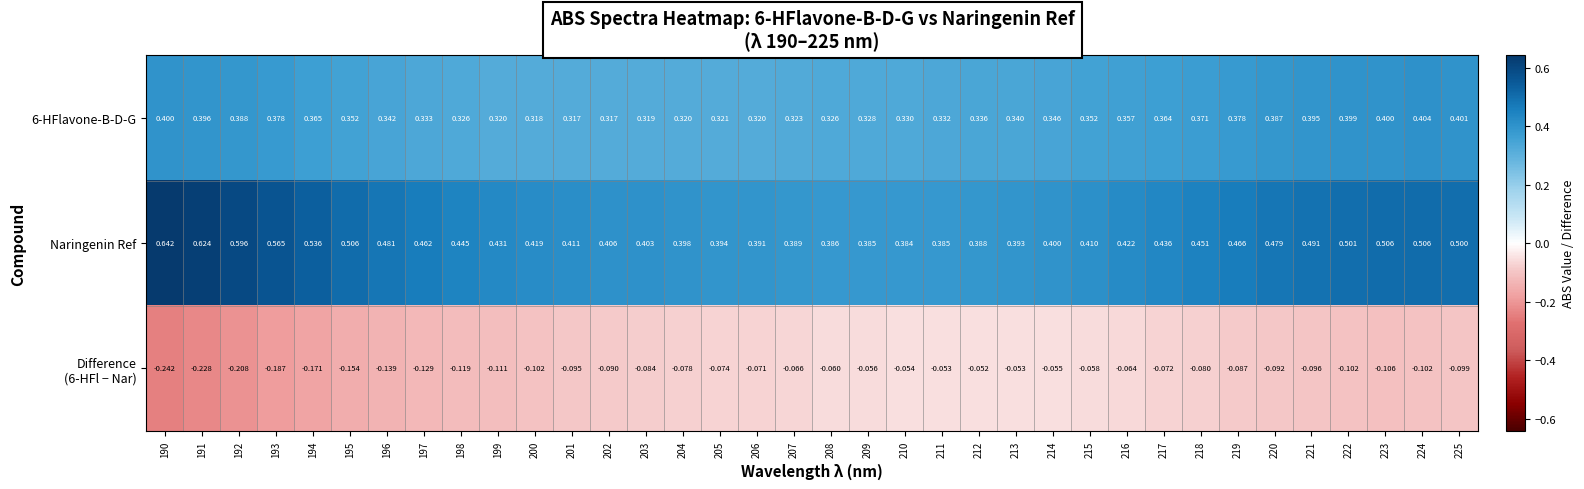

Between 221 and 225, which series saw the biggest shift?

Naringenin Ref